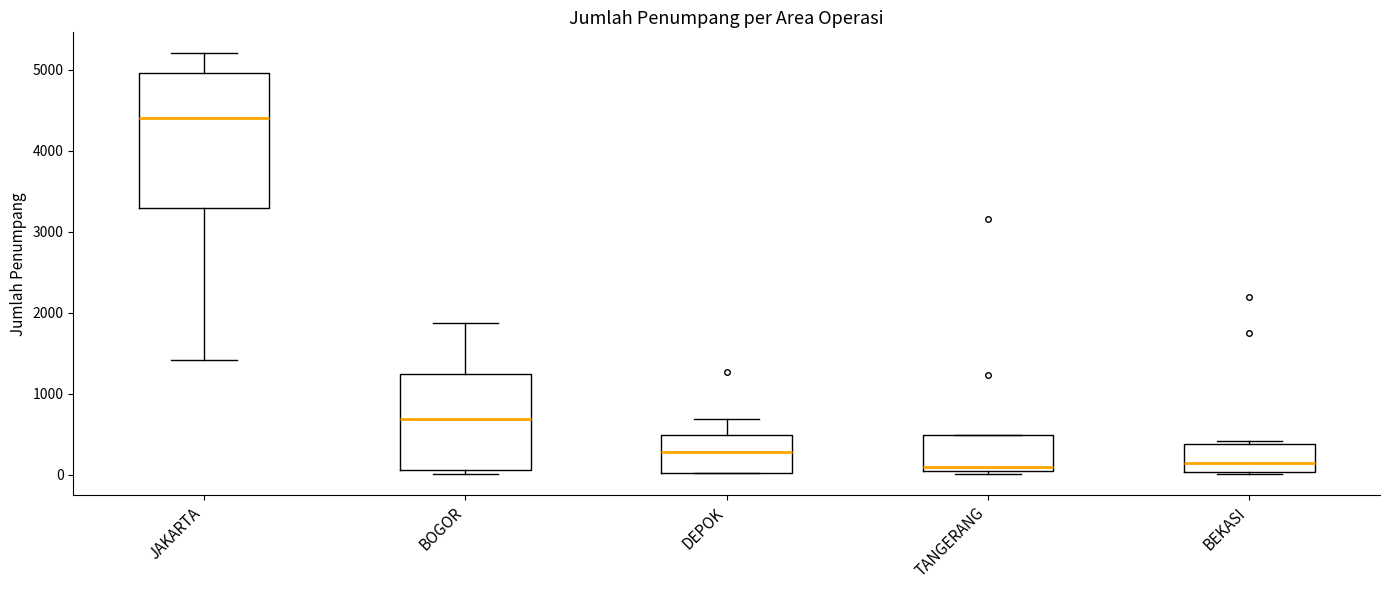

Reading left to right, read every box against the y-axis: the position of its median line, the range the box covers, and the ends of its whiskers. The values are not printed on the chart, so give them approximately, as read against the axis.

JAKARTA: median 4400, box 3300 to 5000, whiskers 1400 to 5200
BOGOR: median 700, box 100 to 1200, whiskers 0 to 1900
DEPOK: median 300, box 0 to 500, whiskers 0 to 700
TANGERANG: median 100 (just above the box's lower edge), box 100 to 500, whiskers 0 to 500
BEKASI: median 100, box 0 to 400, whiskers 0 to 400 (just above the box's upper edge)